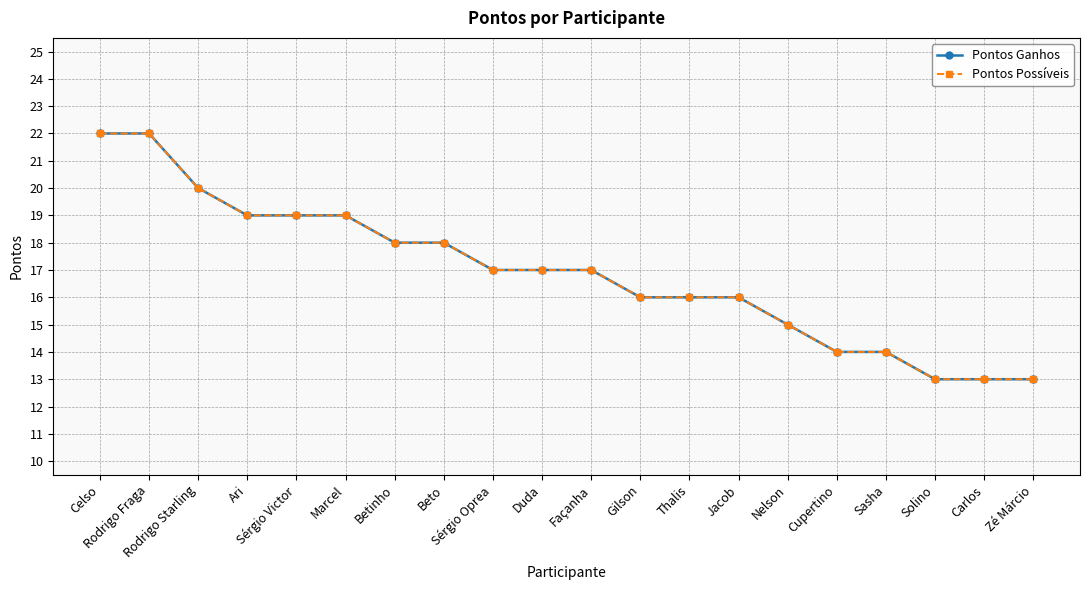

At which category is the sum across all series the highest?

Celso